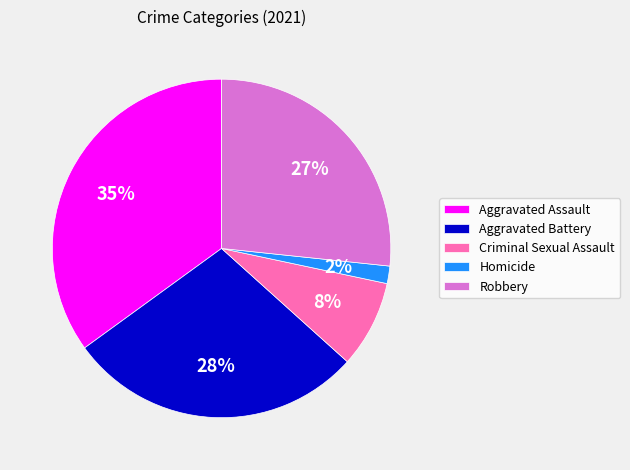

Is there a majority slice in this chart?

No